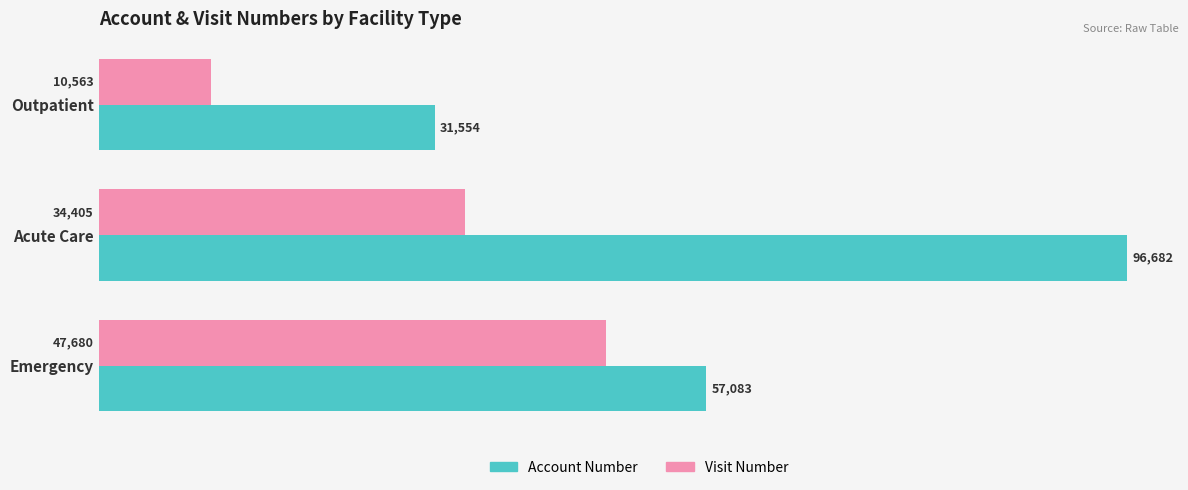

What is the total value across all series at Emergency?

104763